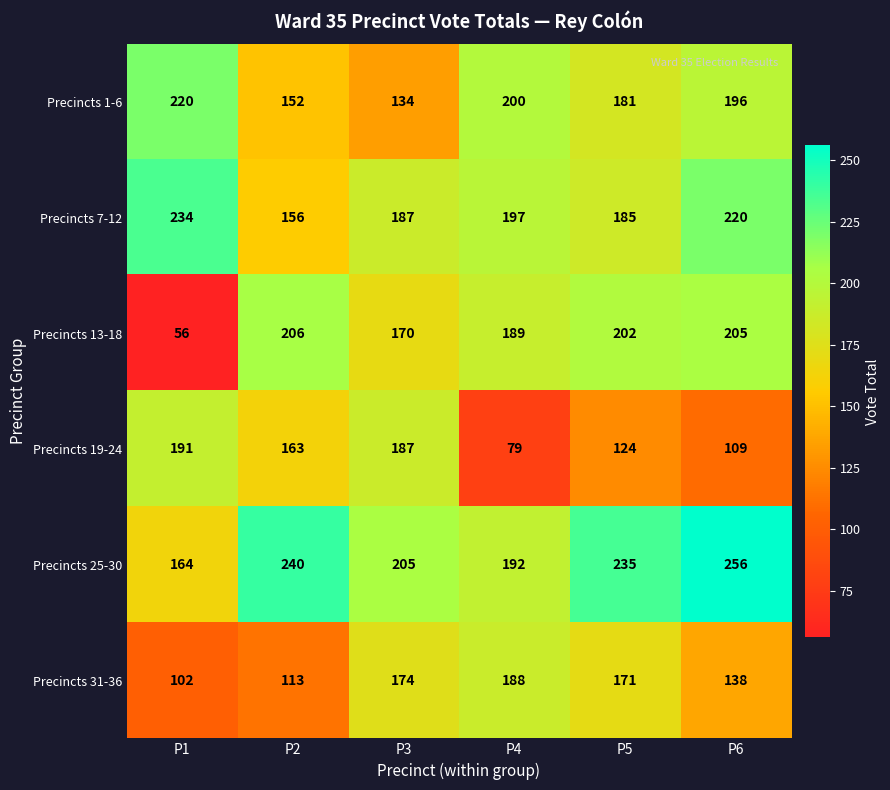

What is the greatest value displayed?

256